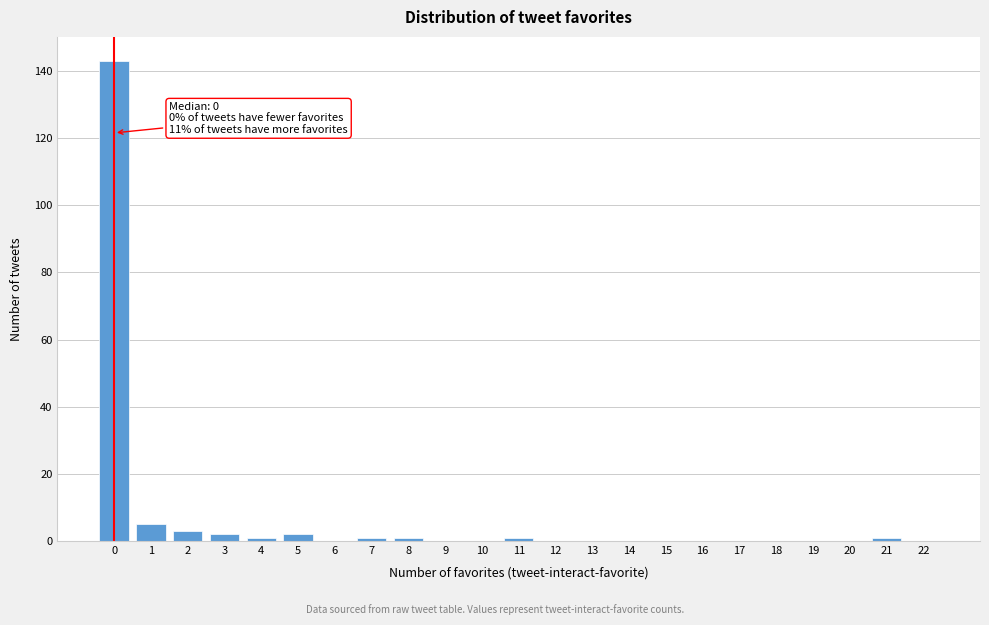

Reading left to right, extract all data points from this chart.

0=143	1=5	2=3	3=2	4=1	5=2	6=0	7=1	8=1	9=0	10=0	11=1	12=0	13=0	14=0	15=0	16=0	17=0	18=0	19=0	20=0	21=1	22=0